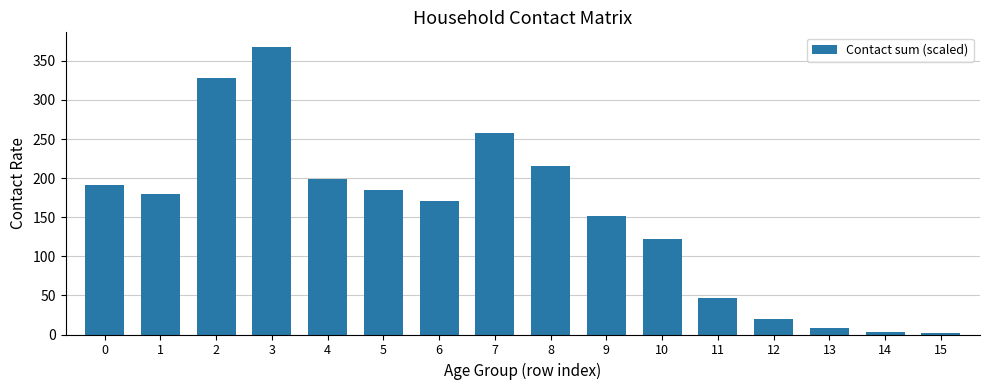

What is the sum of all values?

2449